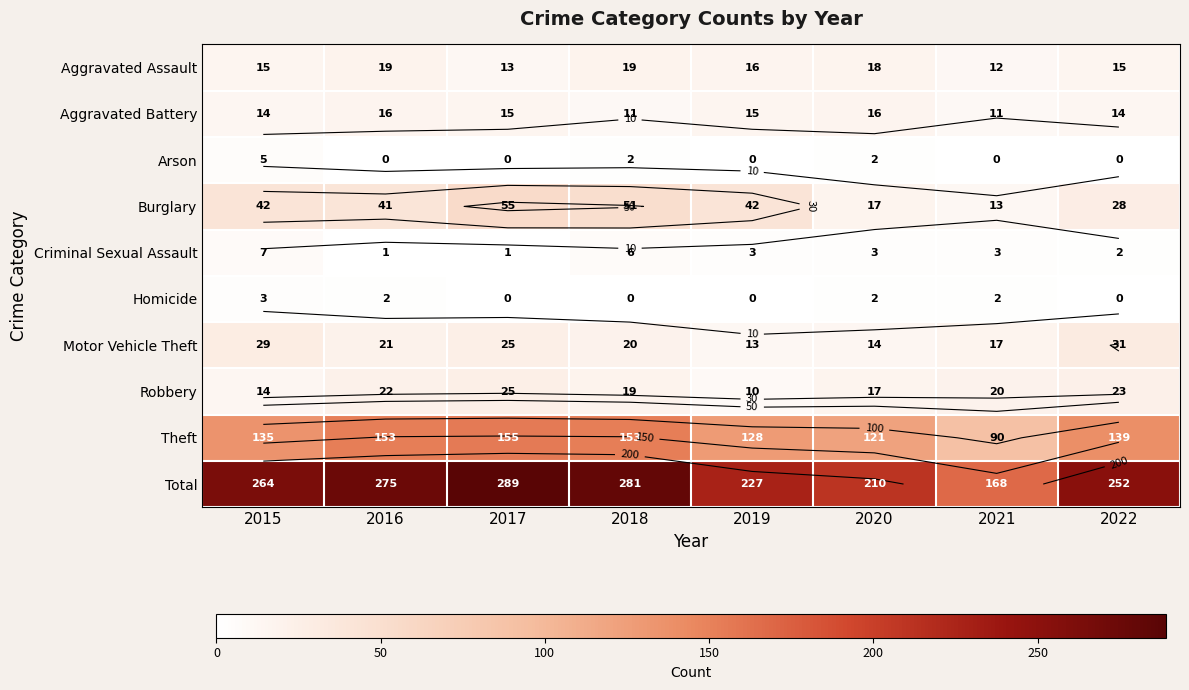

At how many categories does at least one series exceed 276?

2